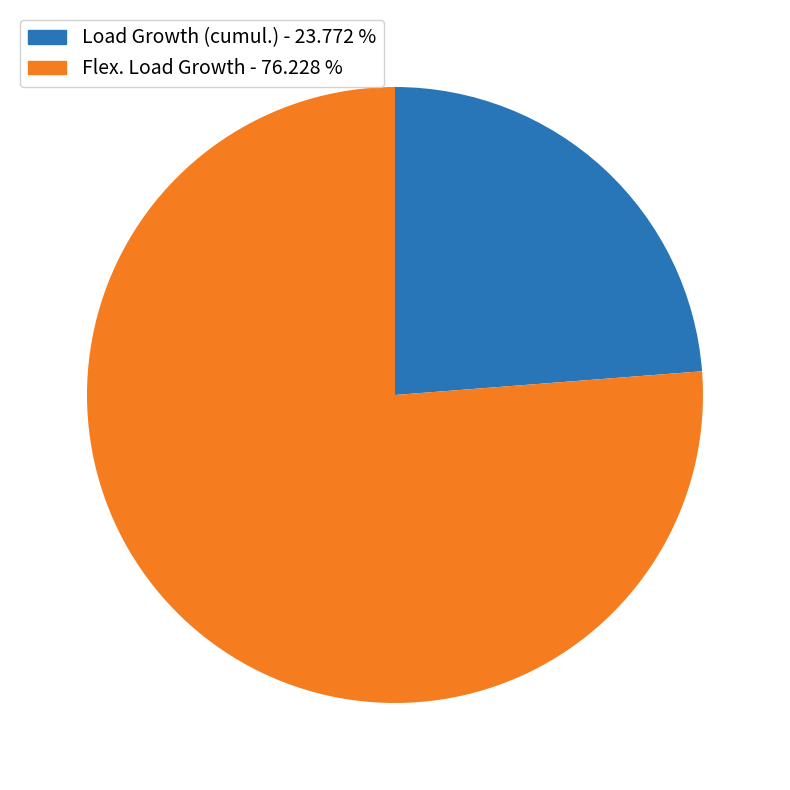

Count the number of slices in the pie.

2